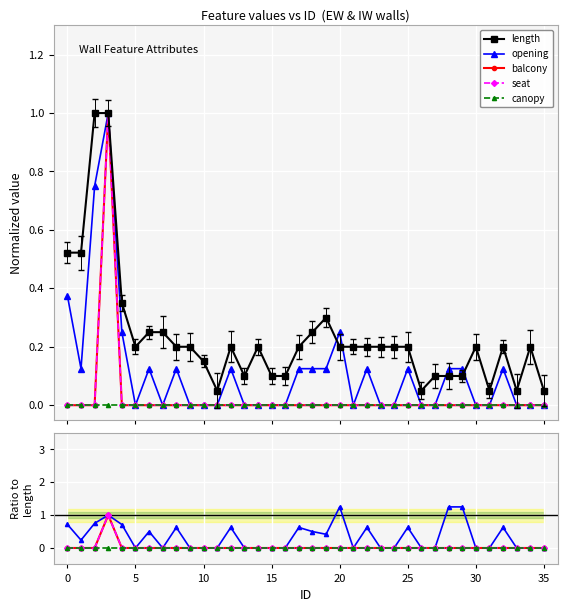

Which category has the lowest value across all series?

5